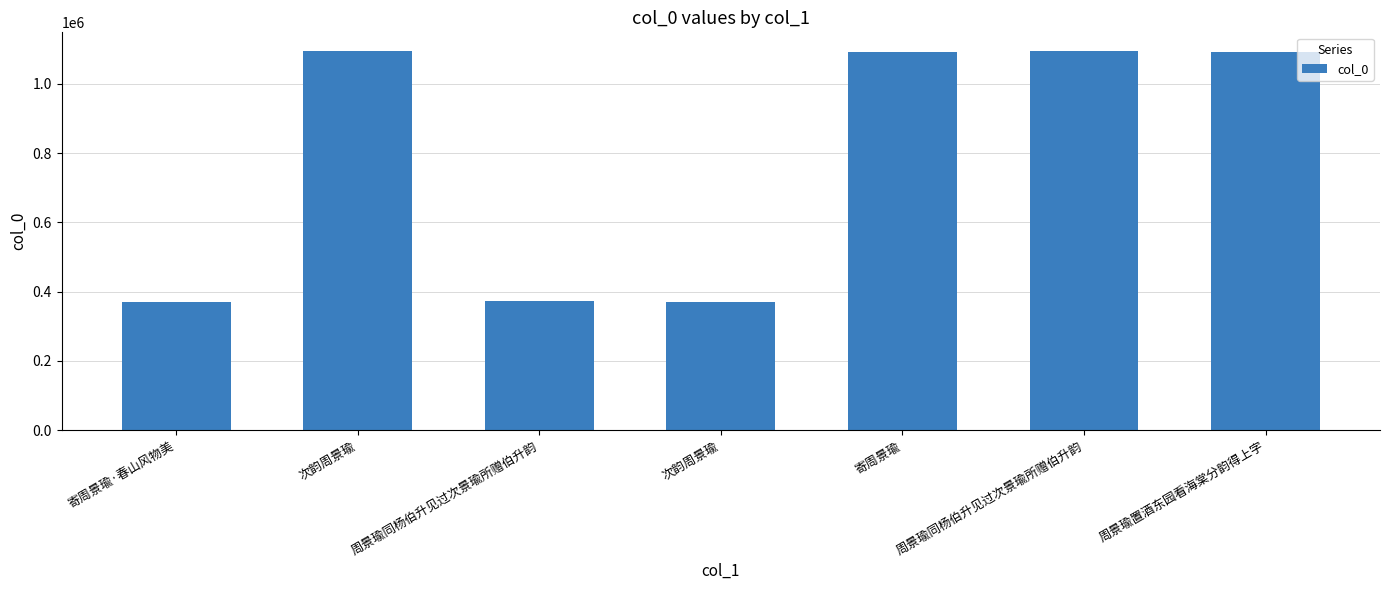

What is the label of the 2nd bar from the right?

周景瑜同杨伯升见过次景瑜所赠伯升韵